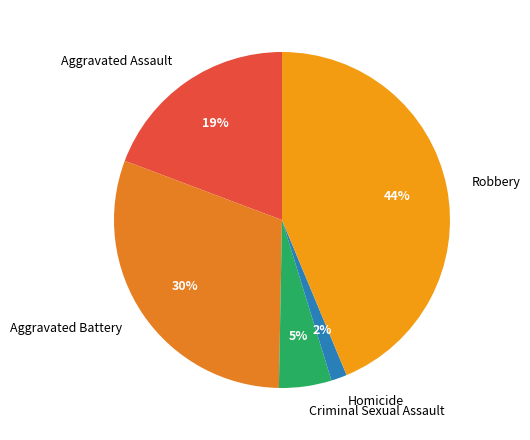

Approximately how many times larger is the value at Criminal Sexual Assault compared to Aggravated Assault?

0.3